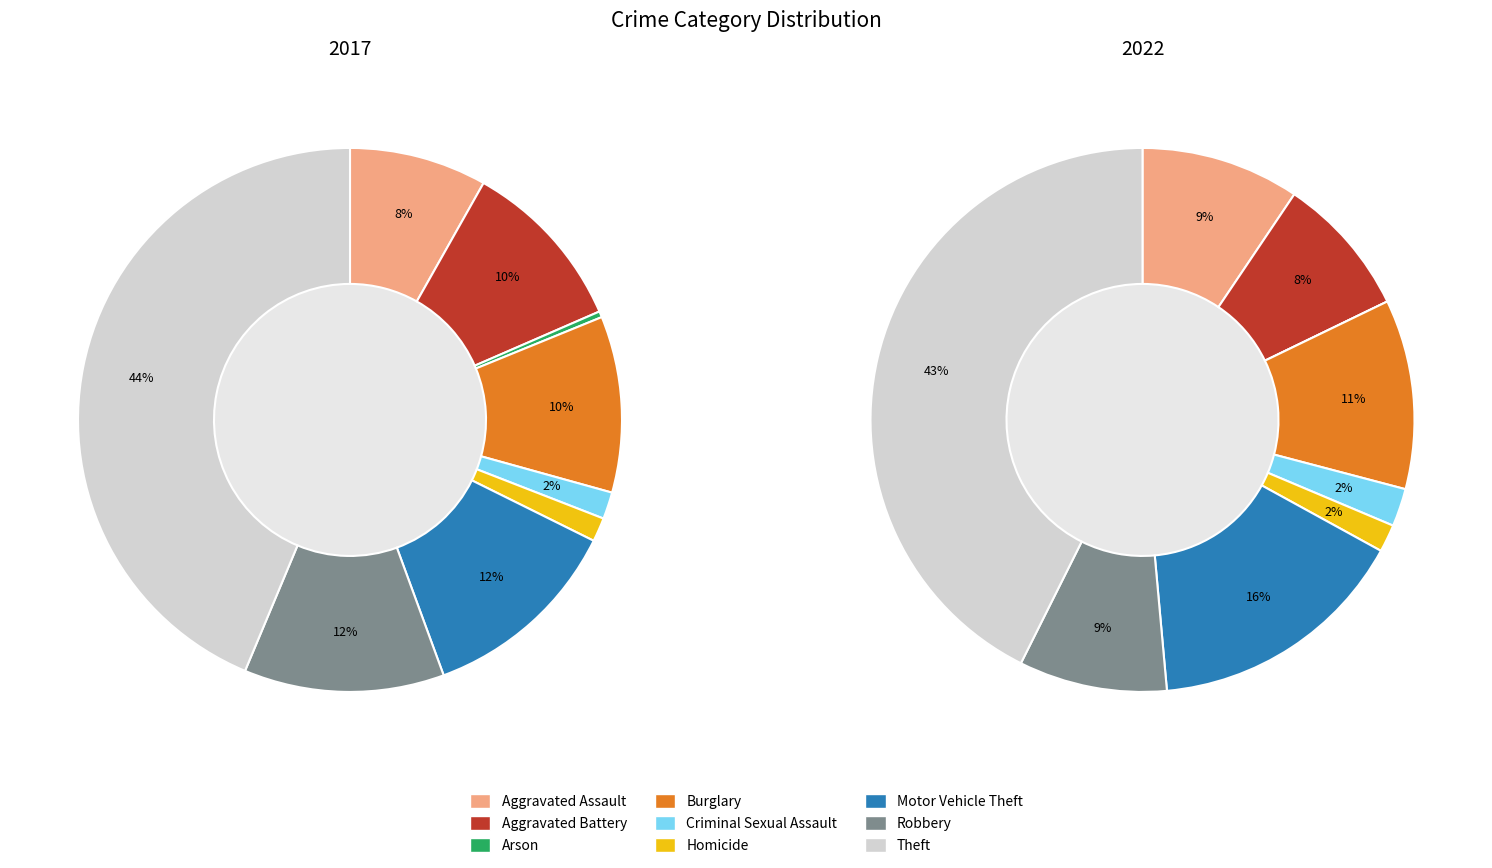

Which series has the widest spread of values?

values_2017